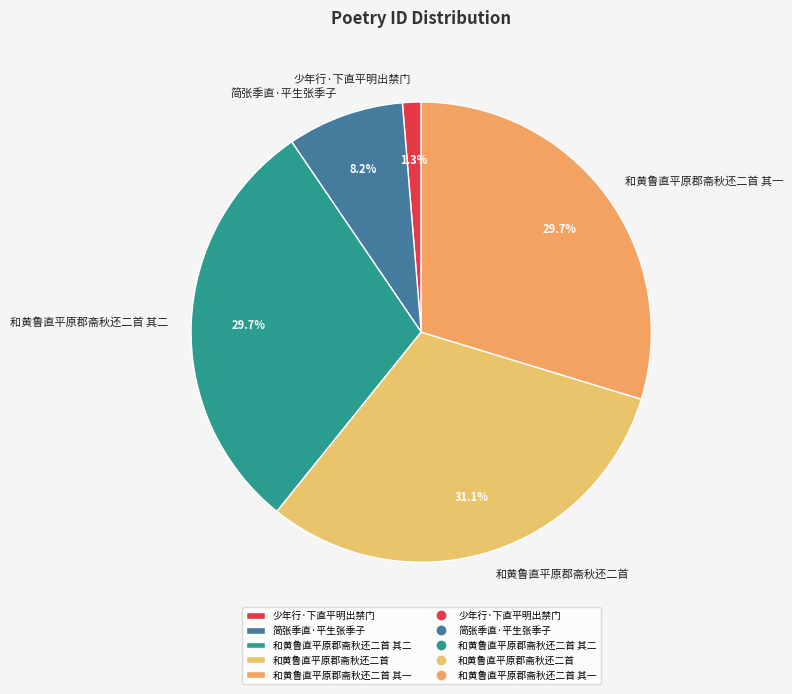

Is there any slice that represents more than half of the pie?

No